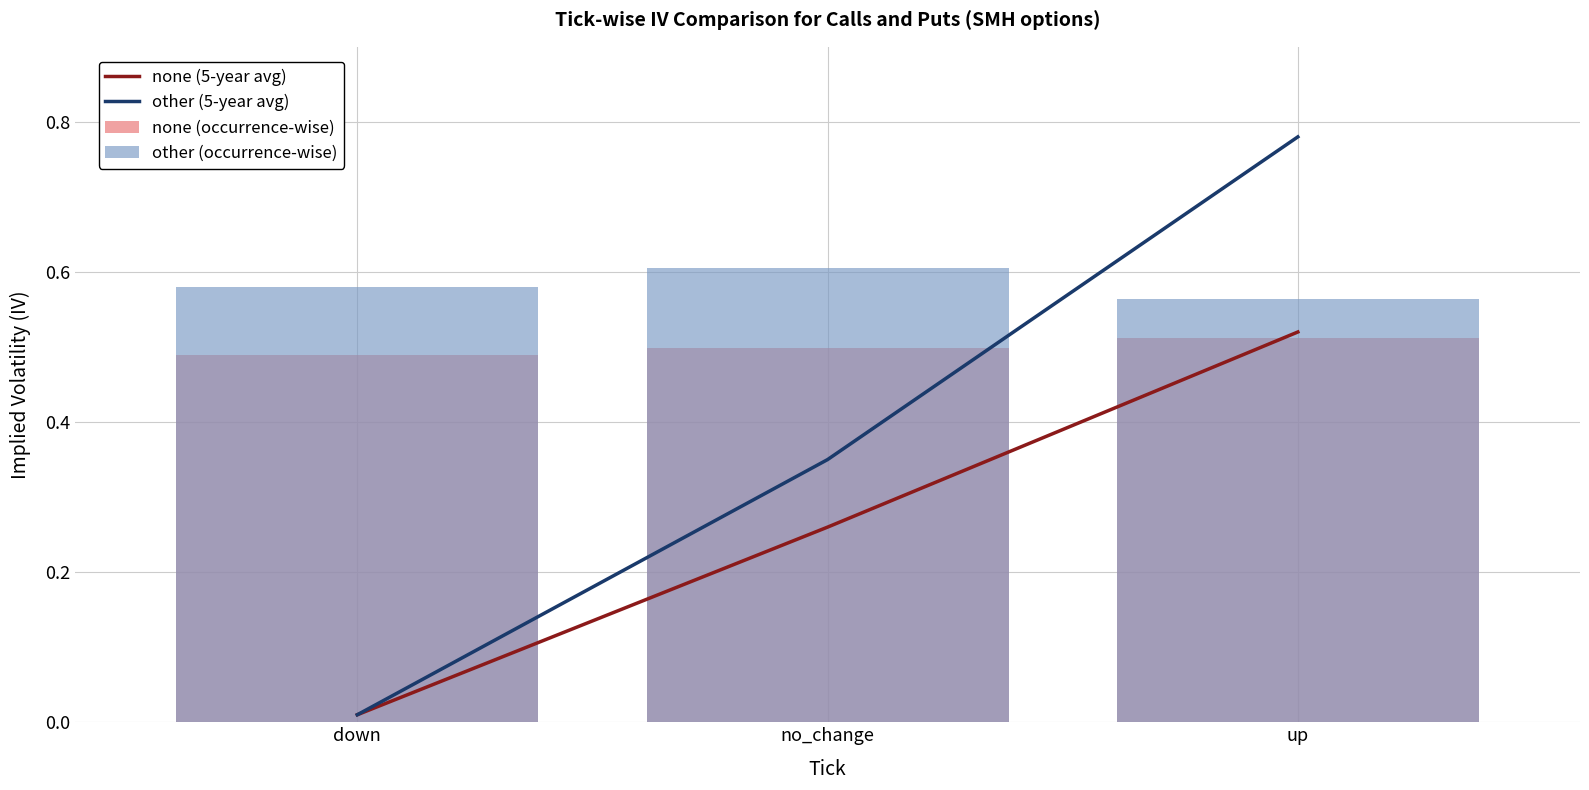

Rank the series by their average value, from highest to lowest.

other (occurrence-wise), none (occurrence-wise), other (5-year avg), none (5-year avg)